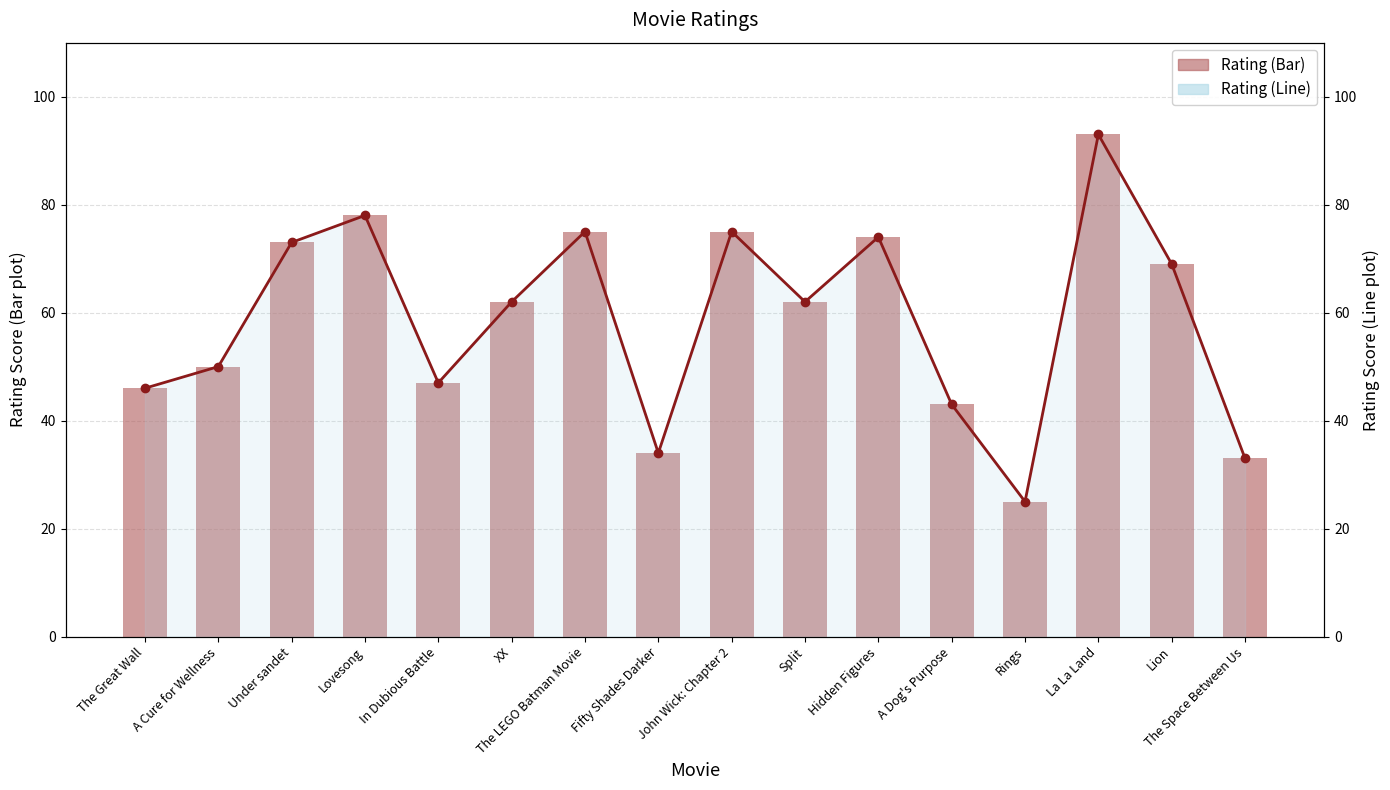

What is the sum of the Rating (Line) values at The LEGO Batman Movie and The Great Wall?

121